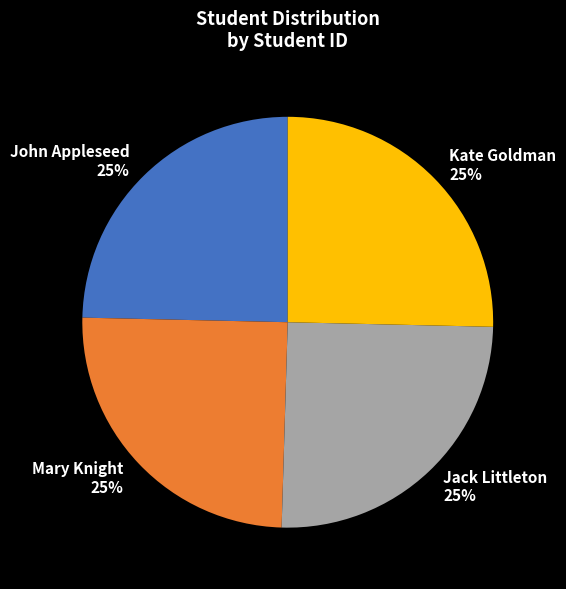

Does any single category account for the majority?

No